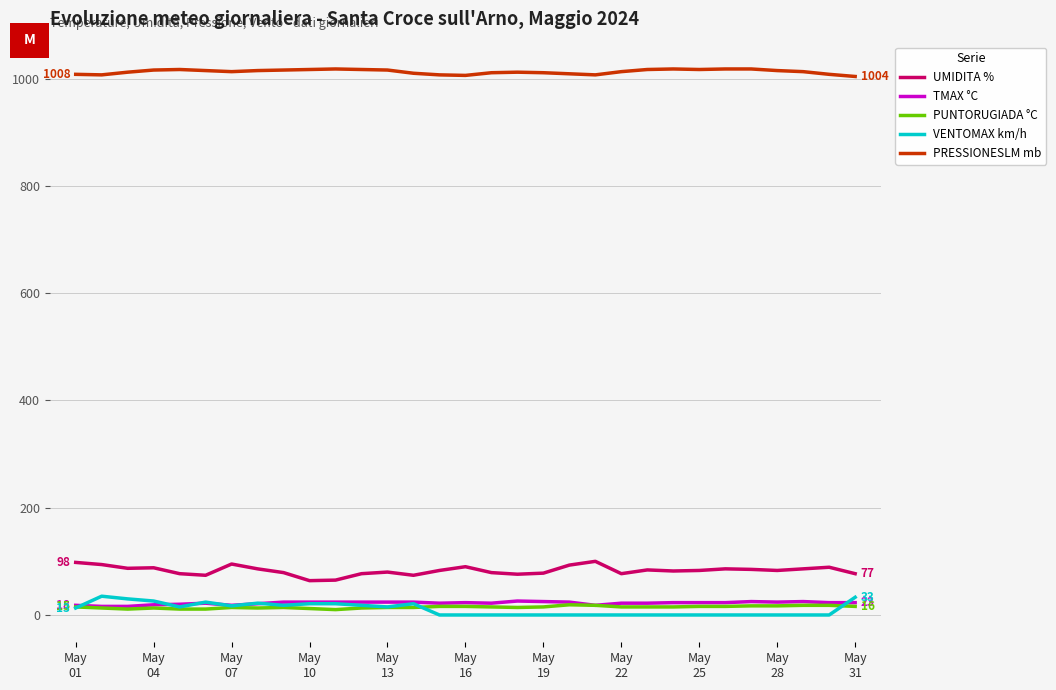

Which series has the largest total across all categories?

PRESSIONESLM mb